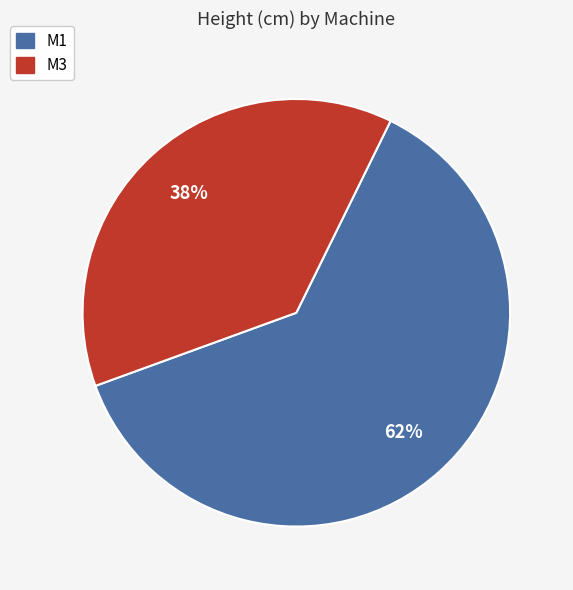

Count the number of slices in the pie.

2